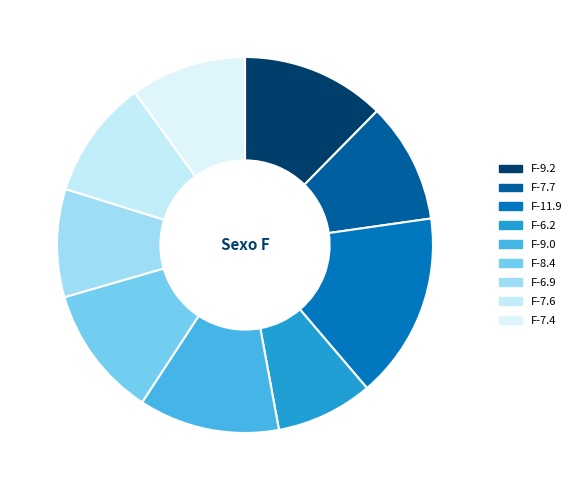

Is there a majority slice in this chart?

No